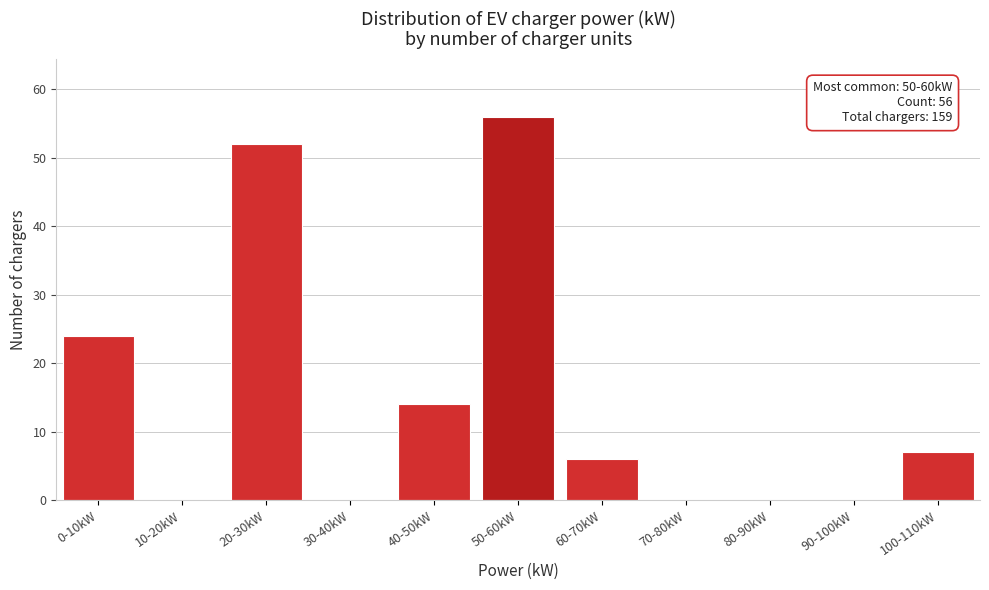

Reading left to right, transcribe all the data shown in this chart.

0-10kW=24	10-20kW=0	20-30kW=52	30-40kW=0	40-50kW=14	50-60kW=56	60-70kW=6	70-80kW=0	80-90kW=0	90-100kW=0	100-110kW=7